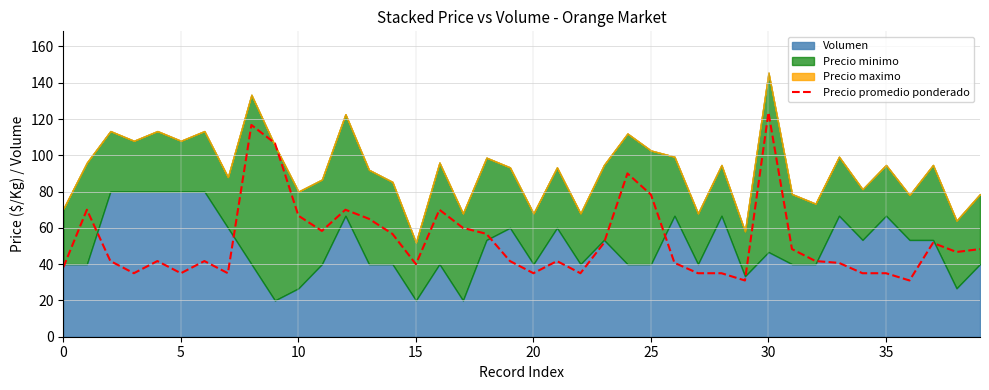

True or false: Precio promedio ponderado has a value of 35.0 at 20.

True